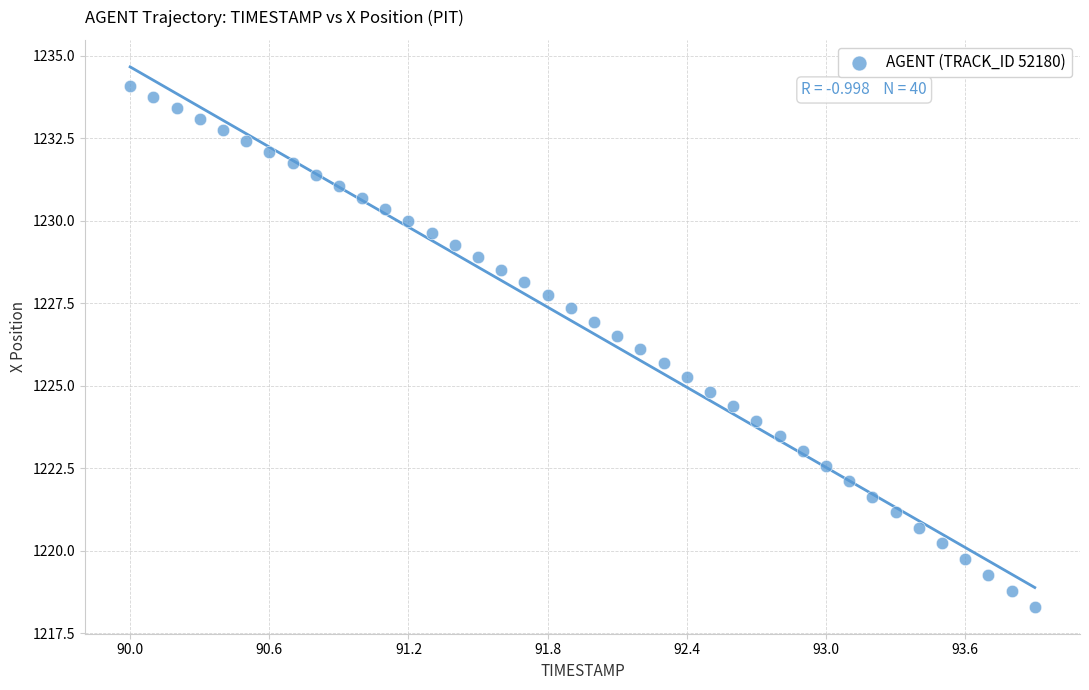

What is the range of Y values (max minus min)?

15.8